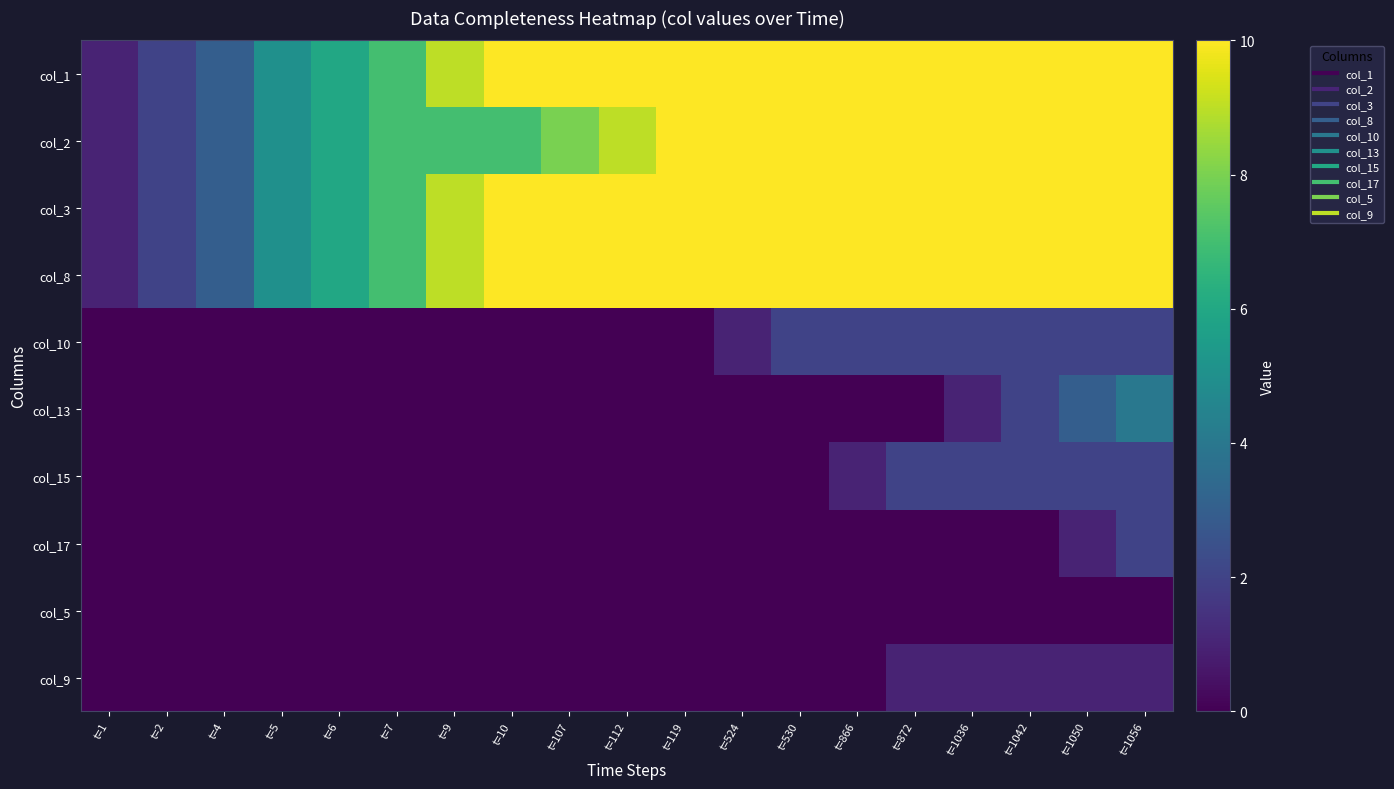

Rank the series at t=6 from lowest to highest value.

col_10, col_13, col_15, col_17, col_5, col_9, col_1, col_2, col_3, col_8